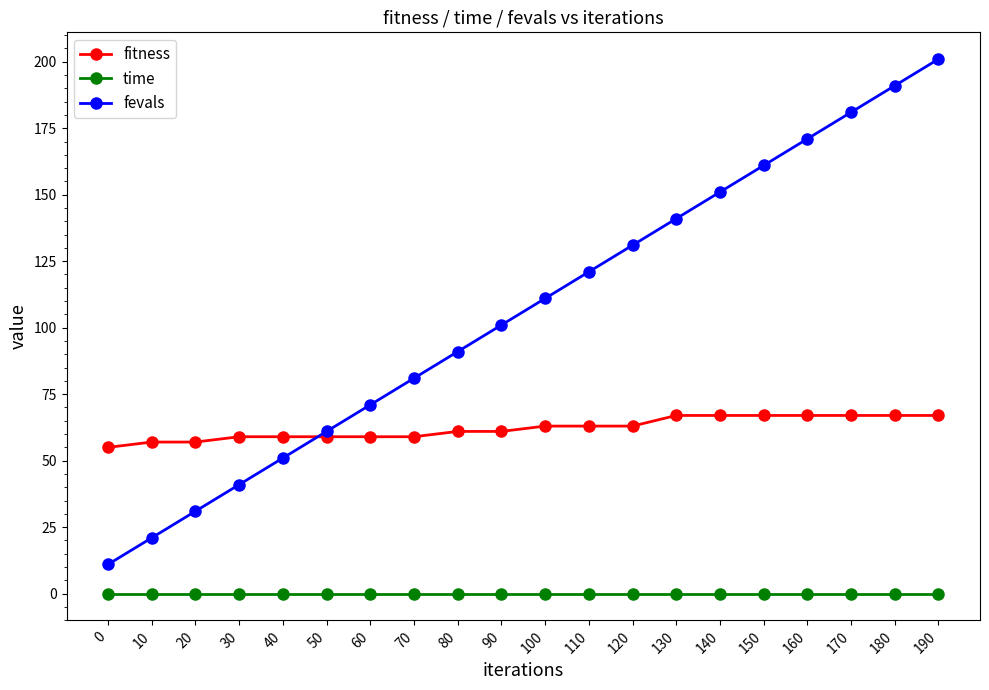

Is it true that fevals equals 161.0 at 150?

True